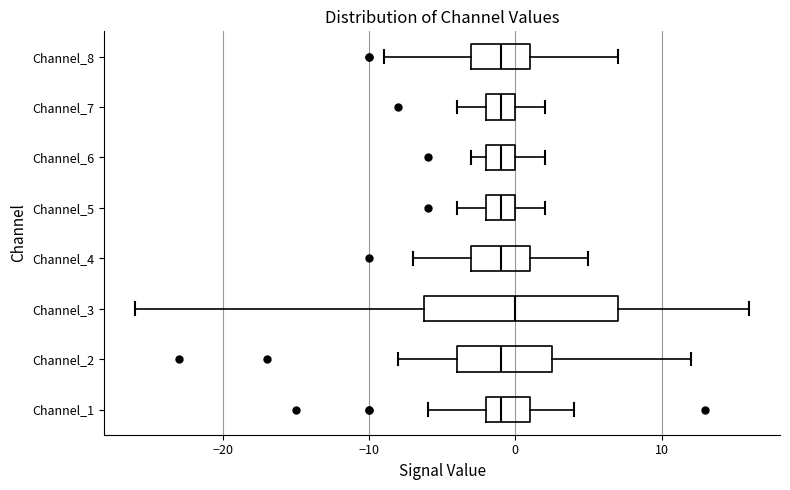

Where does the median line of the box for Channel_8 sit on the x-axis? The values are not printed on the chart, so give them approximately, as read against the axis.

-1